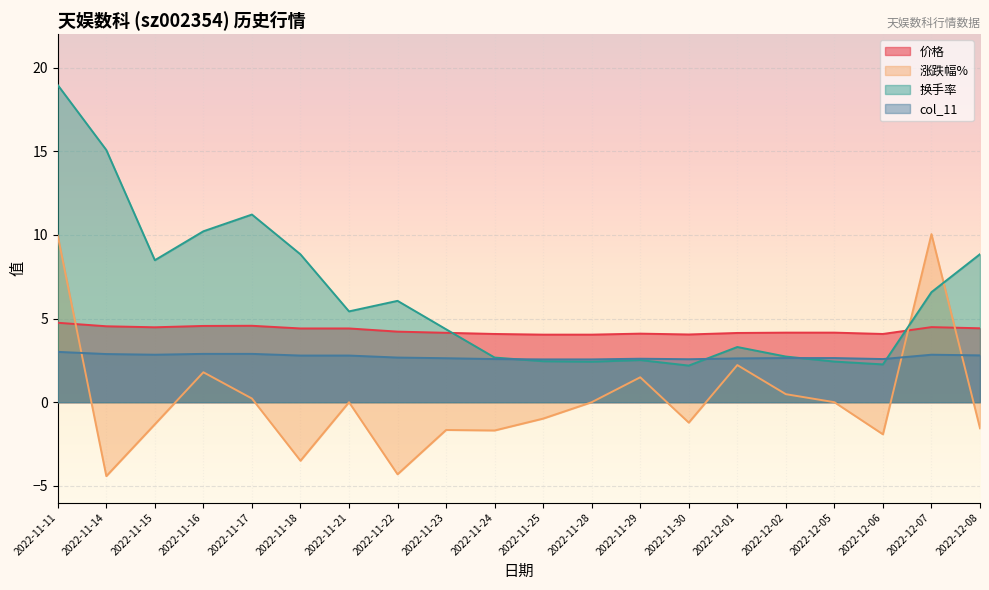

What is the maximum value shown in the chart?

19.0